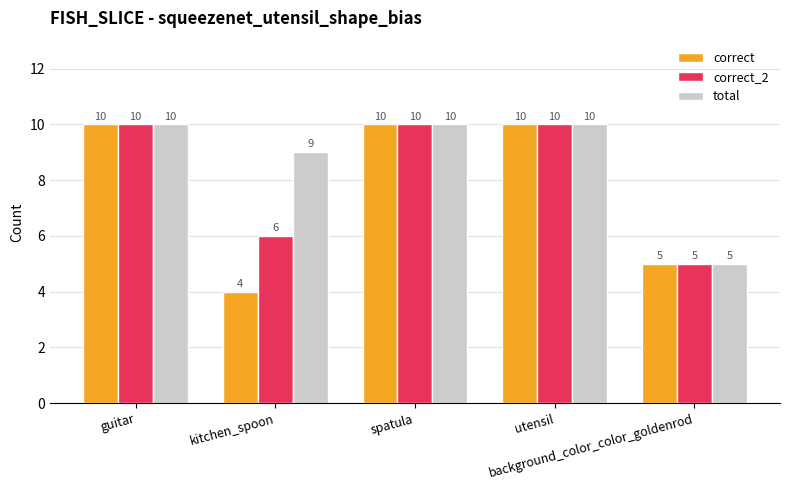

At which label does total reach its minimum?

background_color_color_goldenrod